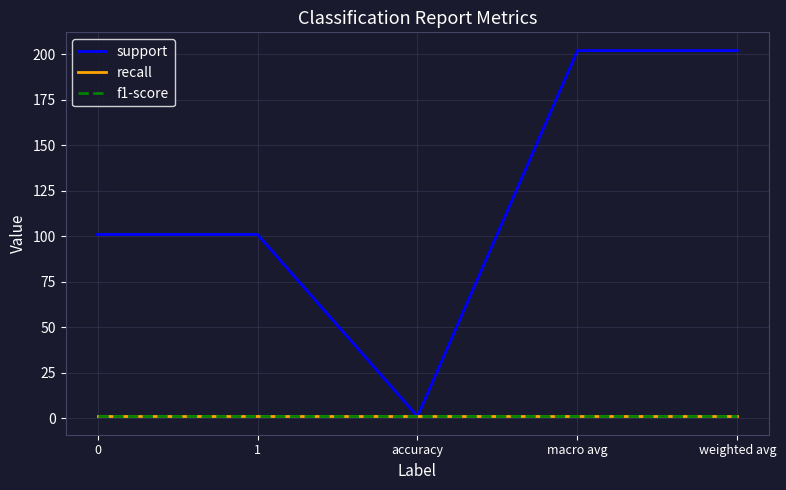

Is this an area chart (filled region under the line)?

No